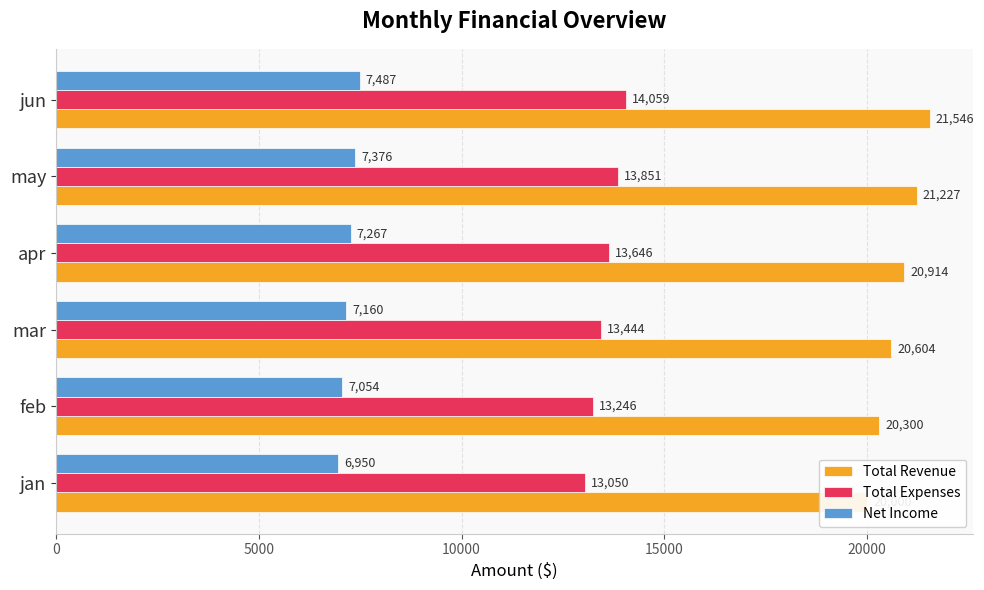

What is the value of the Net Income bar at the 3rd from the left?

7160.1